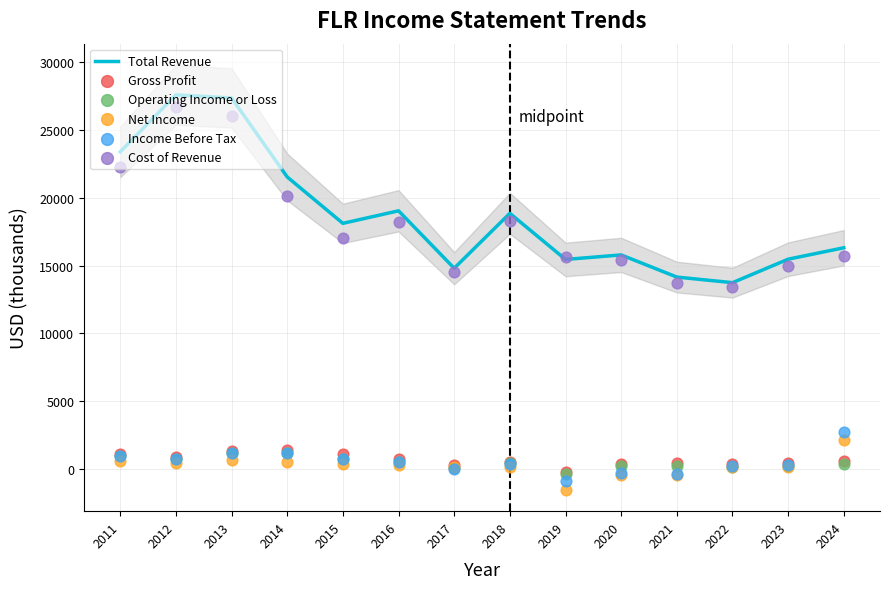

Which series contains the highest Y value?

Total Revenue